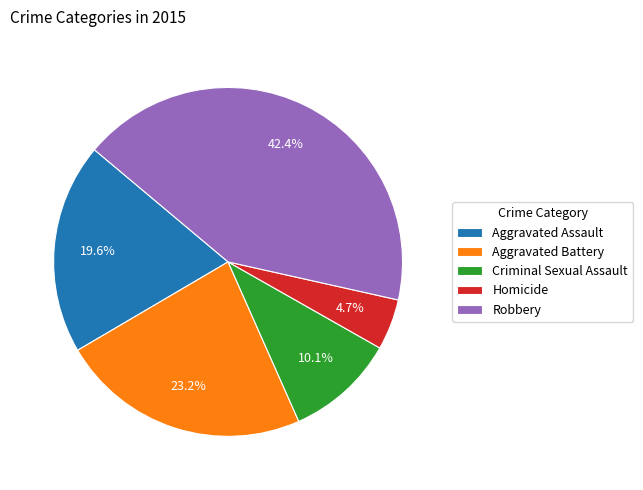

How many segments does this pie chart have?

5